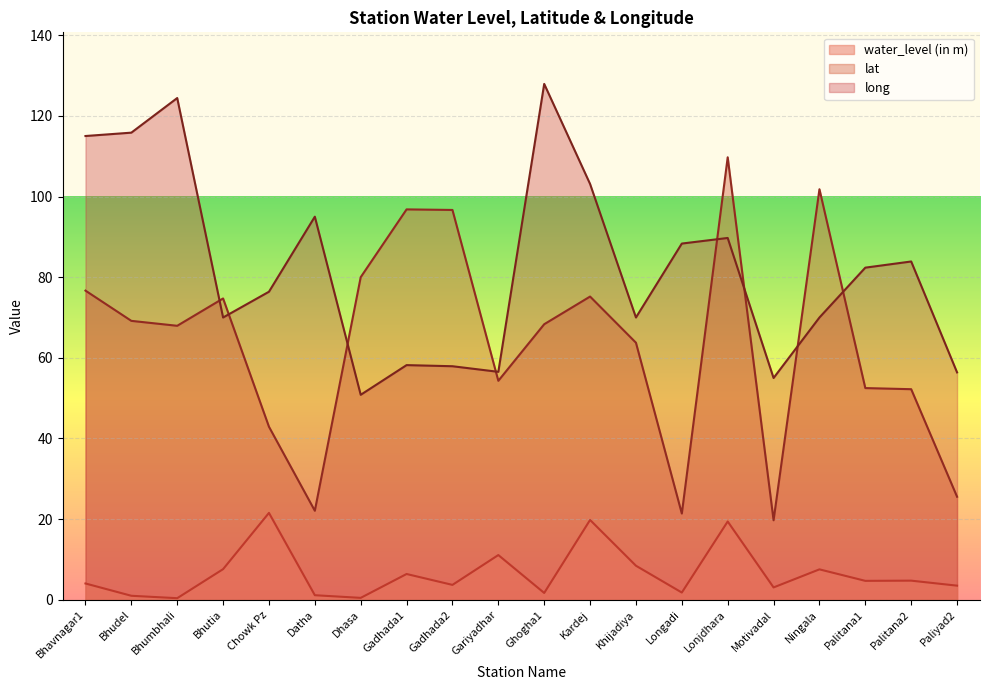

Reading left to right, transcribe all the data shown in this chart.

water_level (in m): Bhavnagar1=4.0	Bhudel=1.0	Bhumbhali=0.4	Bhutia=7.6	Chowk Pz=21.6	Datha=1.1	Dhasa=0.5	Gadhada1=6.4	Gadhada2=3.7	Gariyadhar=11.1	Ghogha1=1.7	Kardej=19.8	Khijadiya=8.4	Longadi=1.8	Lonjdhara=19.4	Motivadal=3.1	Ningala=7.5	Palitana1=4.7	Palitana2=4.8	Paliyad2=3.5
lat: Bhavnagar1=76.7	Bhudel=69.2	Bhumbhali=67.9	Bhutia=74.7	Chowk Pz=42.9	Datha=22.1	Dhasa=80.0	Gadhada1=96.8	Gadhada2=96.7	Gariyadhar=54.3	Ghogha1=68.3	Kardej=75.2	Khijadiya=63.7	Longadi=21.4	Lonjdhara=109.7	Motivadal=19.7	Ningala=101.8	Palitana1=52.5	Palitana2=52.2	Paliyad2=25.6
long: Bhavnagar1=115.0	Bhudel=115.8	Bhumbhali=124.4	Bhutia=70.0	Chowk Pz=76.4	Datha=95.0	Dhasa=50.8	Gadhada1=58.2	Gadhada2=57.9	Gariyadhar=56.5	Ghogha1=127.9	Kardej=103.1	Khijadiya=70.0	Longadi=88.3	Lonjdhara=89.7	Motivadal=55.0	Ningala=70.0	Palitana1=82.4	Palitana2=83.9	Paliyad2=56.4